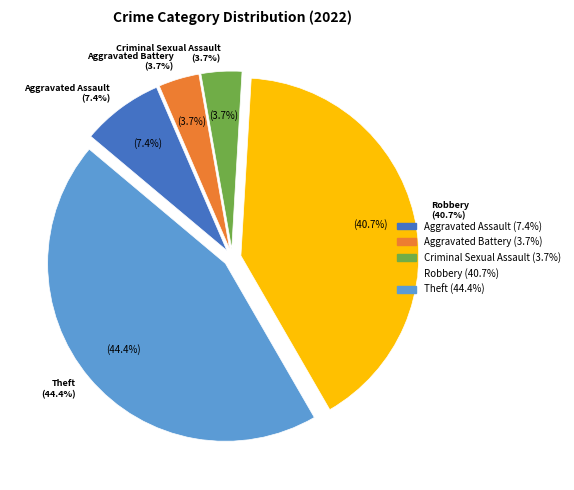

To the nearest percent, what is the difference between the largest and smallest slice percentages?

41%